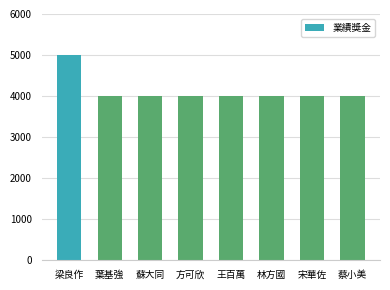

Approximately how many times larger is the value at 方可欣 compared to 王百萬?

1.0